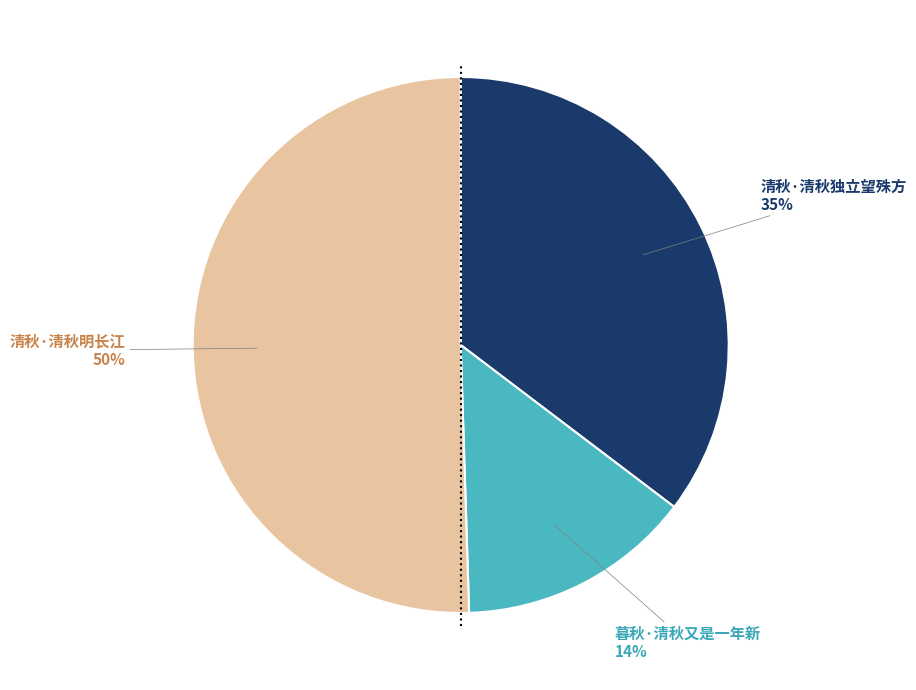

Count the number of slices in the pie.

3